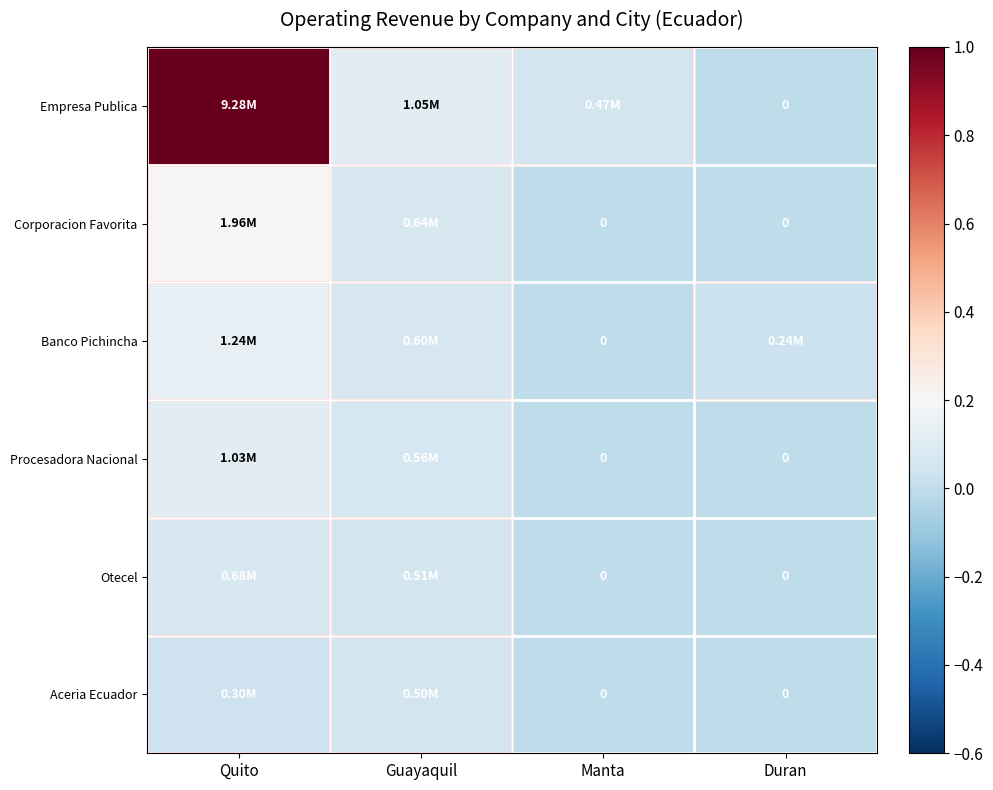

Is the value of Aceria Ecuador at Guayaquil greater than the value of Otecel at Manta?

Yes